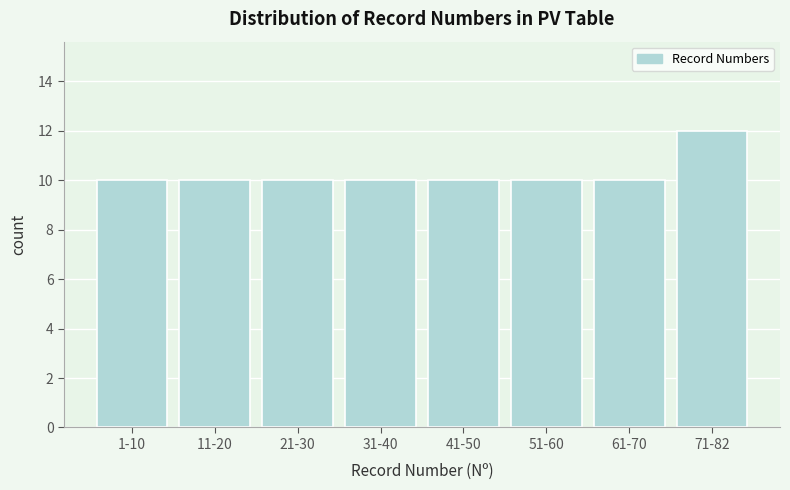

Reading left to right, what are all the values shown in this chart?

10	10	10	10	10	10	10	12